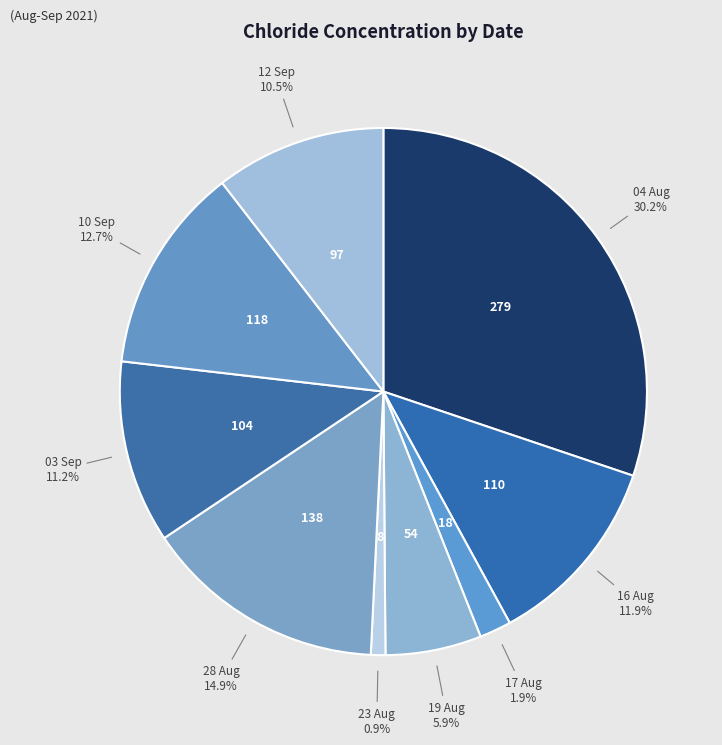

Which slice is the smallest?

23 Aug